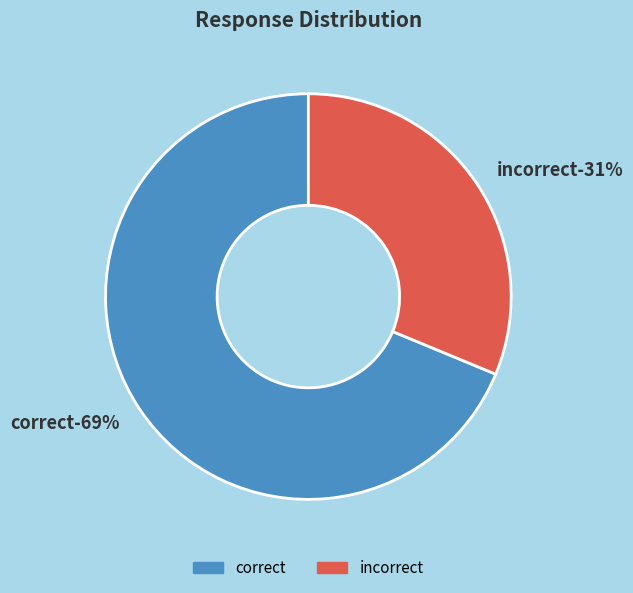

Does incorrect account for over 50% of the chart?

No